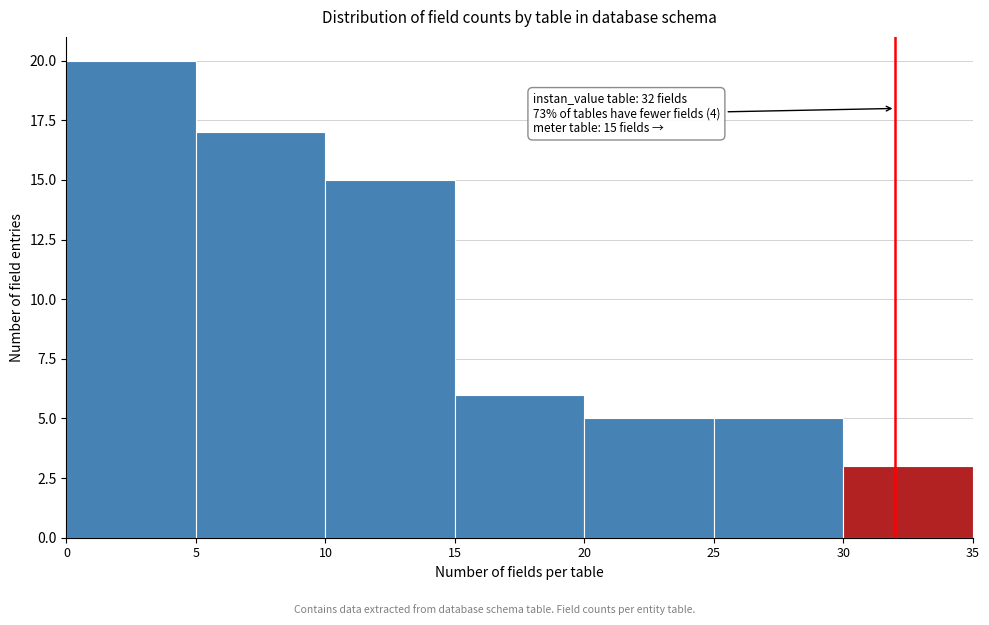

Which range on the x-axis has the tallest bar?

0 to 5